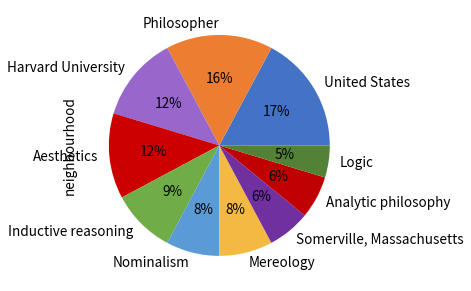

To the nearest percent, what is the difference between the largest and smallest slice percentages?

12%